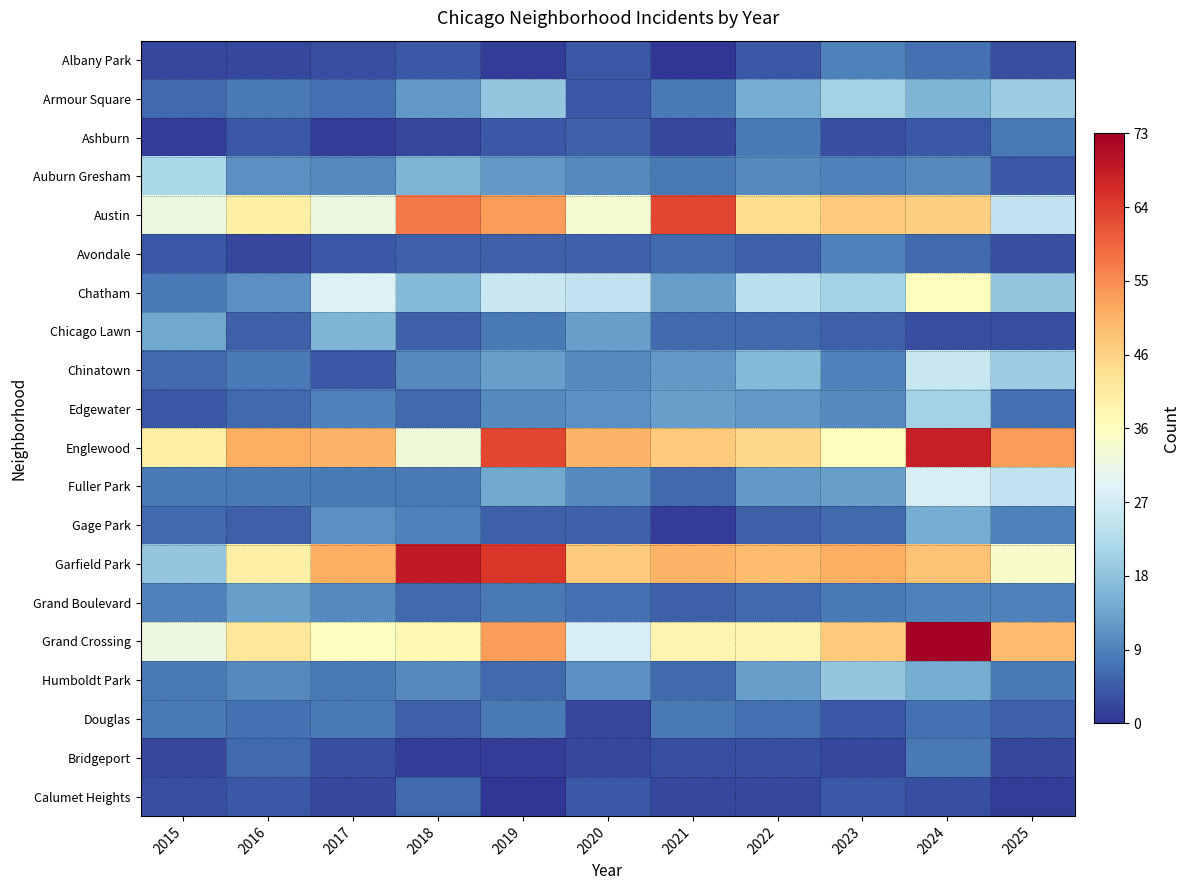

How many series are shown in this chart?

20